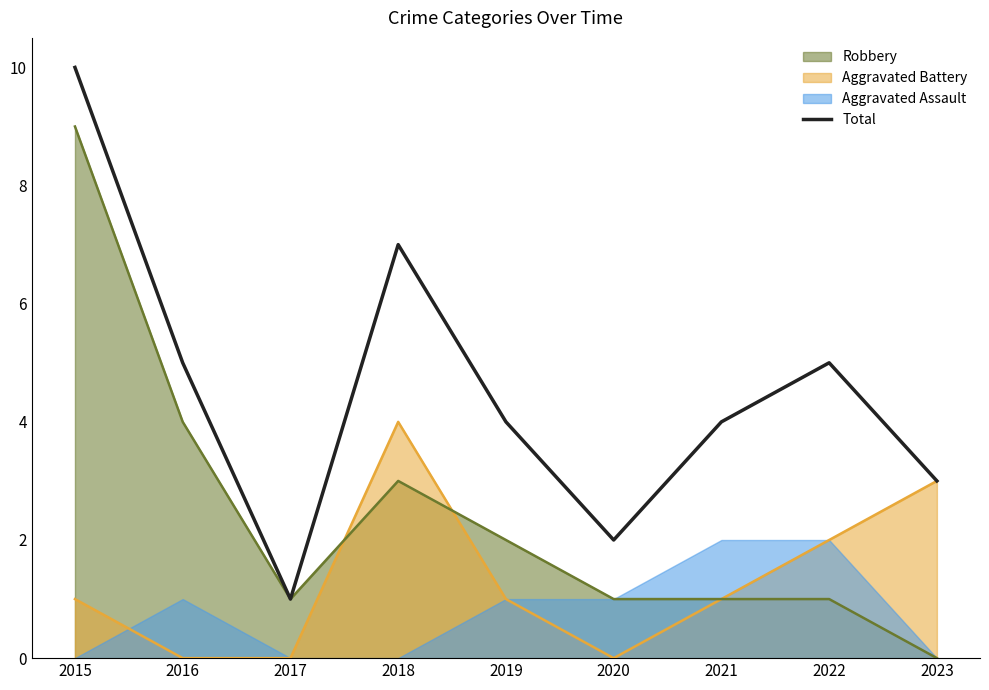

Which category has the highest value across all series?

2015